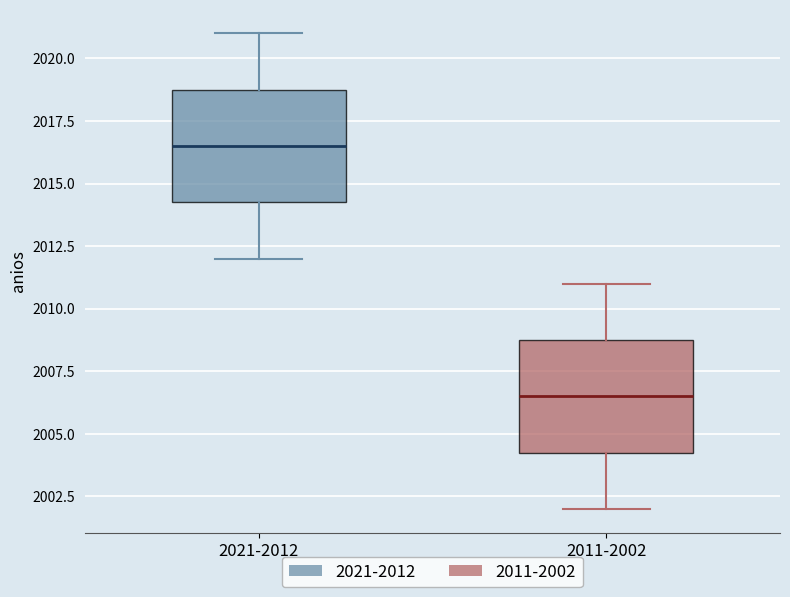

Where does the median line of the box for 2011-2002 sit on the y-axis? The values are not printed on the chart, so give them approximately, as read against the axis.

2006.5